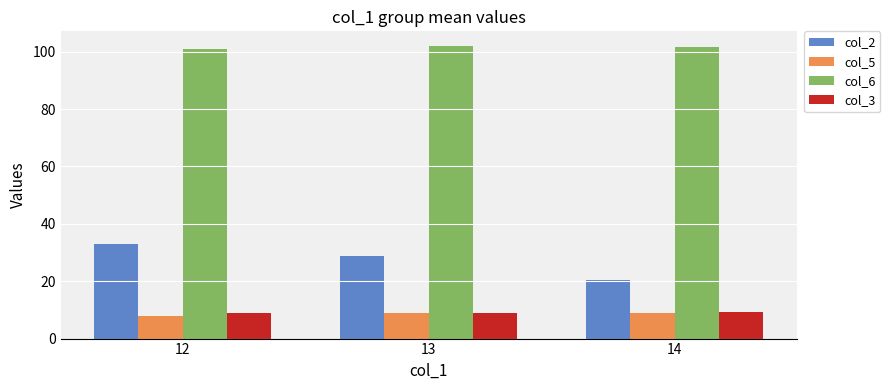

At which label is col_5 closest to 8?

12